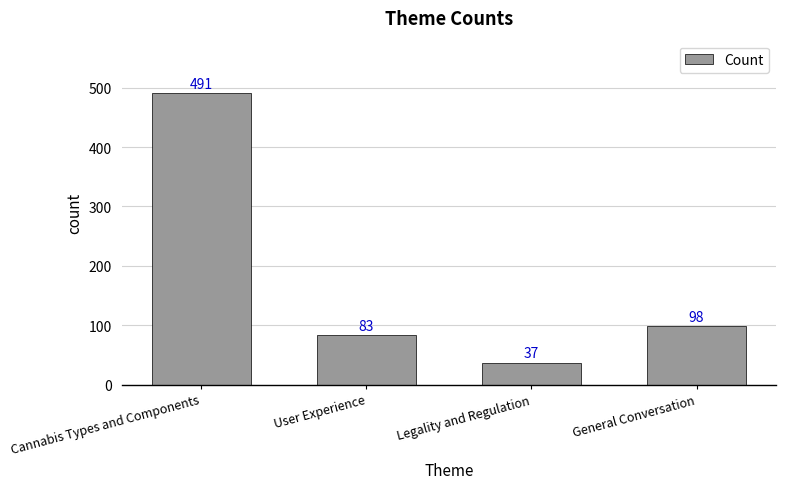

What is the maximum value shown in the chart?

491